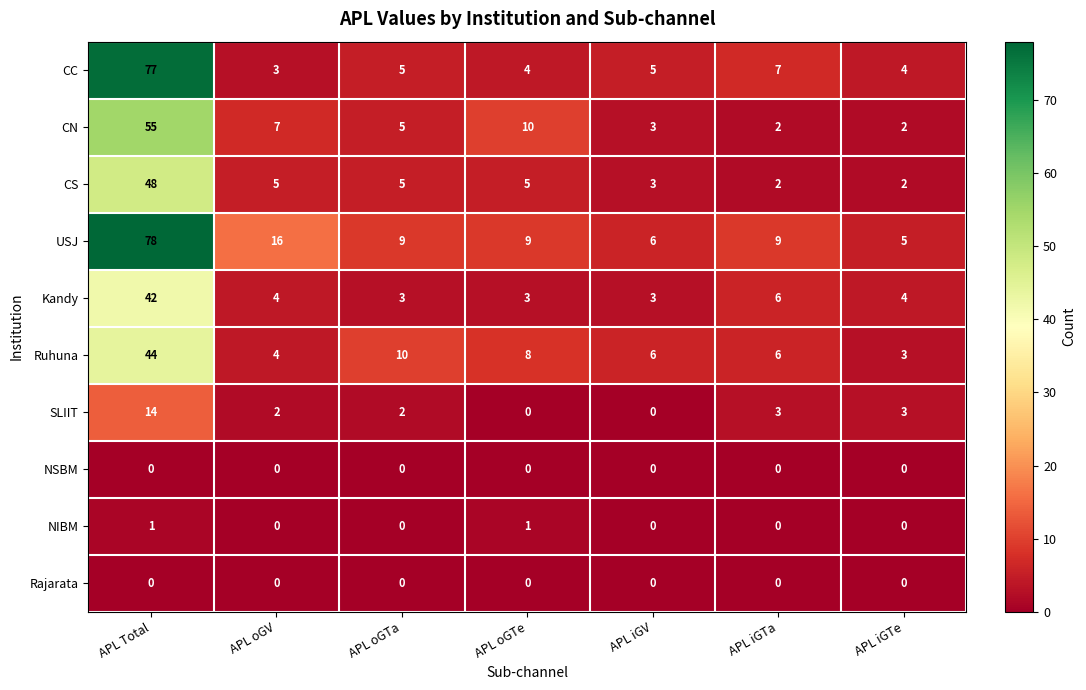

What is the difference between the highest and lowest values at APL oGV?

16